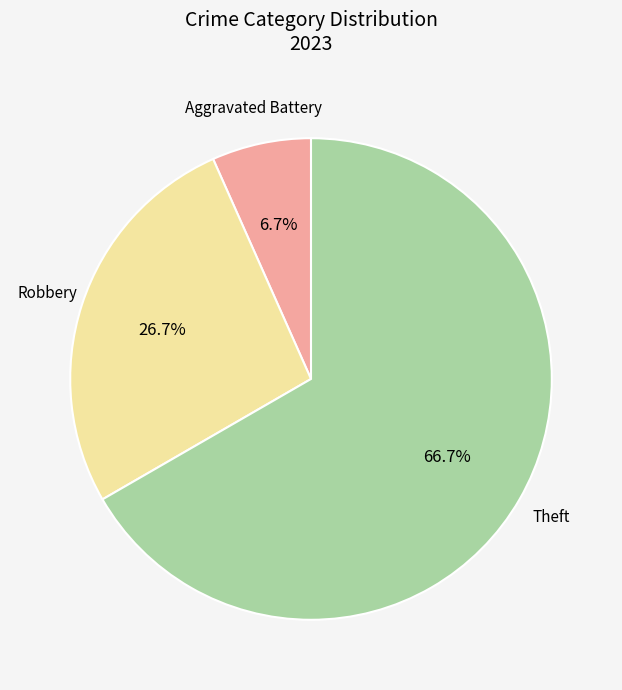

To the nearest percent, what is the difference between the largest and smallest slice percentages?

60%